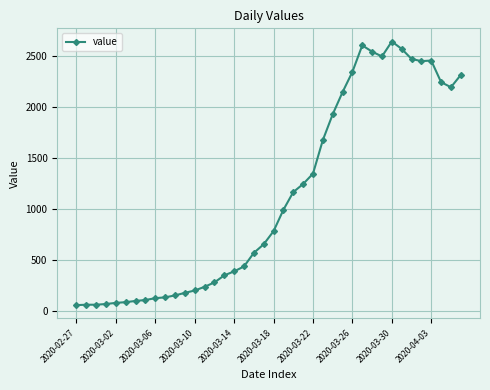

What is the difference between the maximum and minimum values?

2577